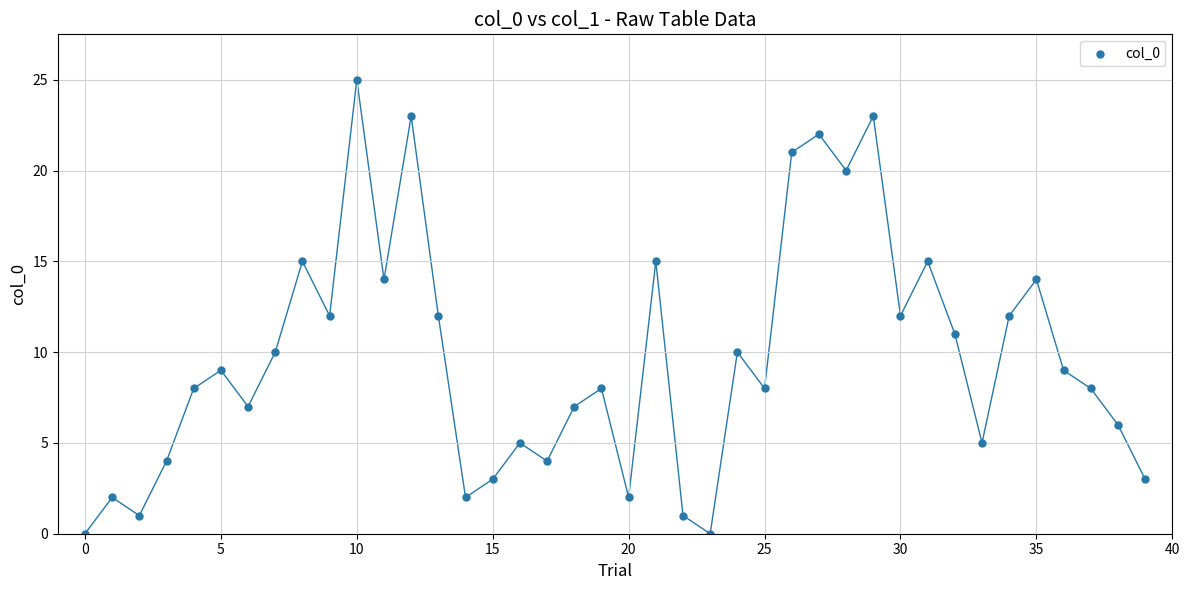

What is the range of Y values (max minus min)?

25